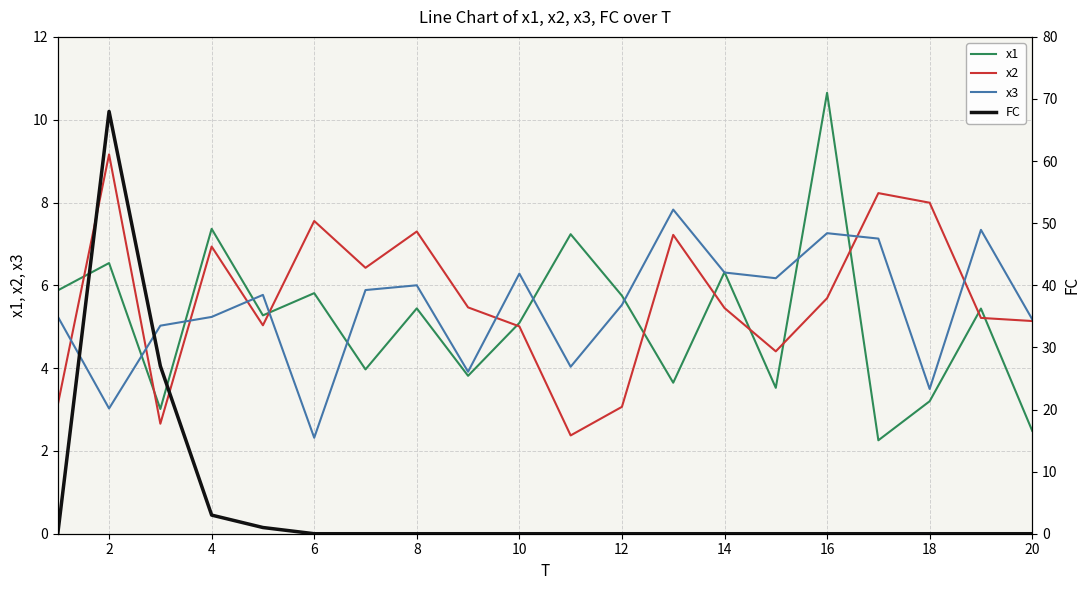

True or false: x1 has a value of 5.7 at 12.

True